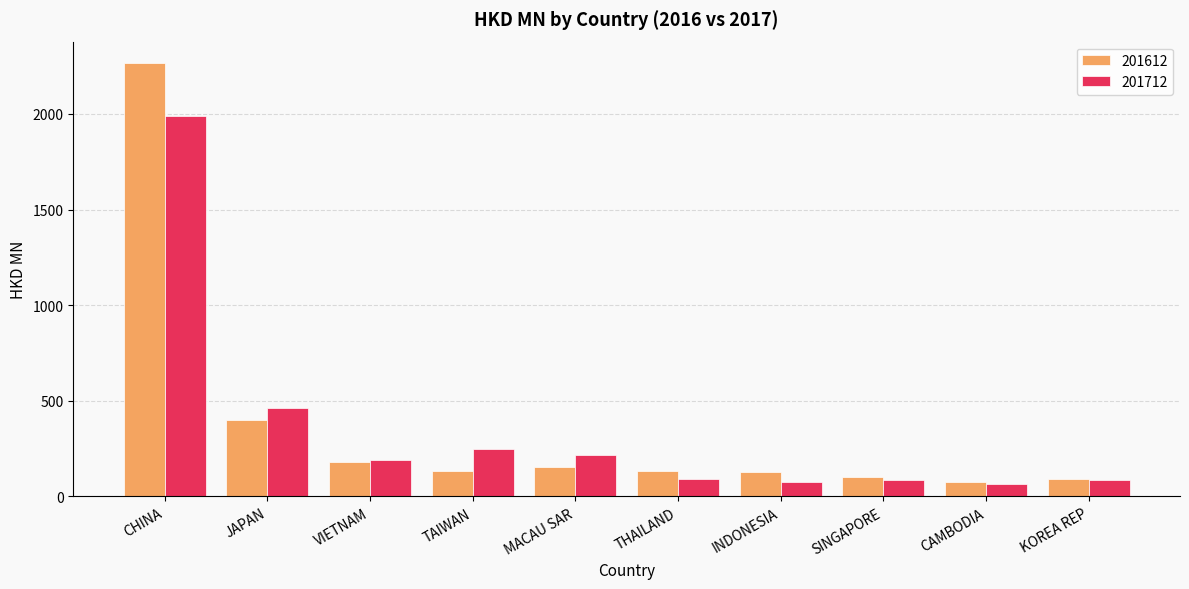

At which label does 201712 reach its peak?

CHINA